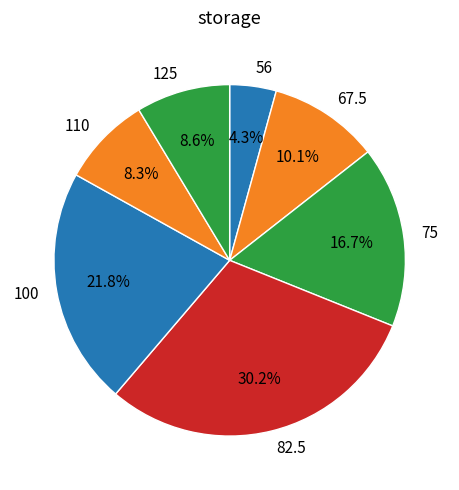

What percentage do 75 and 100 together represent?

38.5%